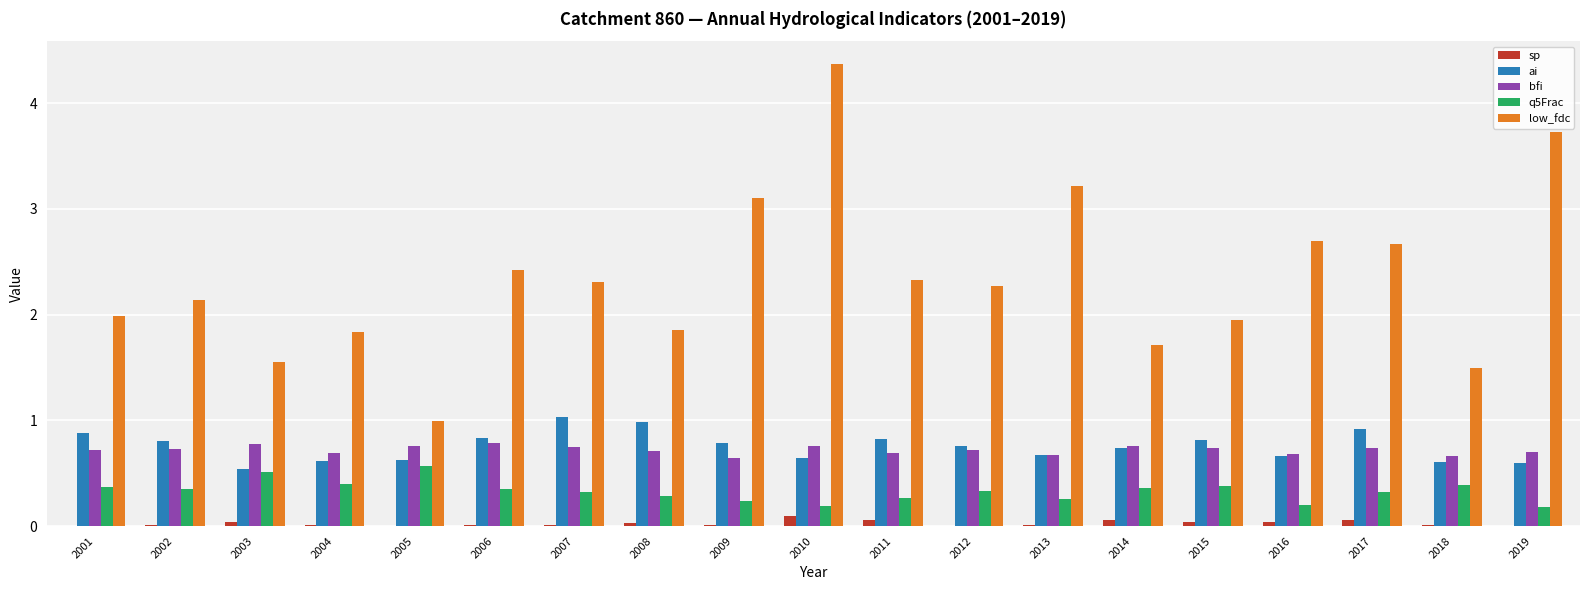

What value does the low_fdc series have at 2018?

1.5